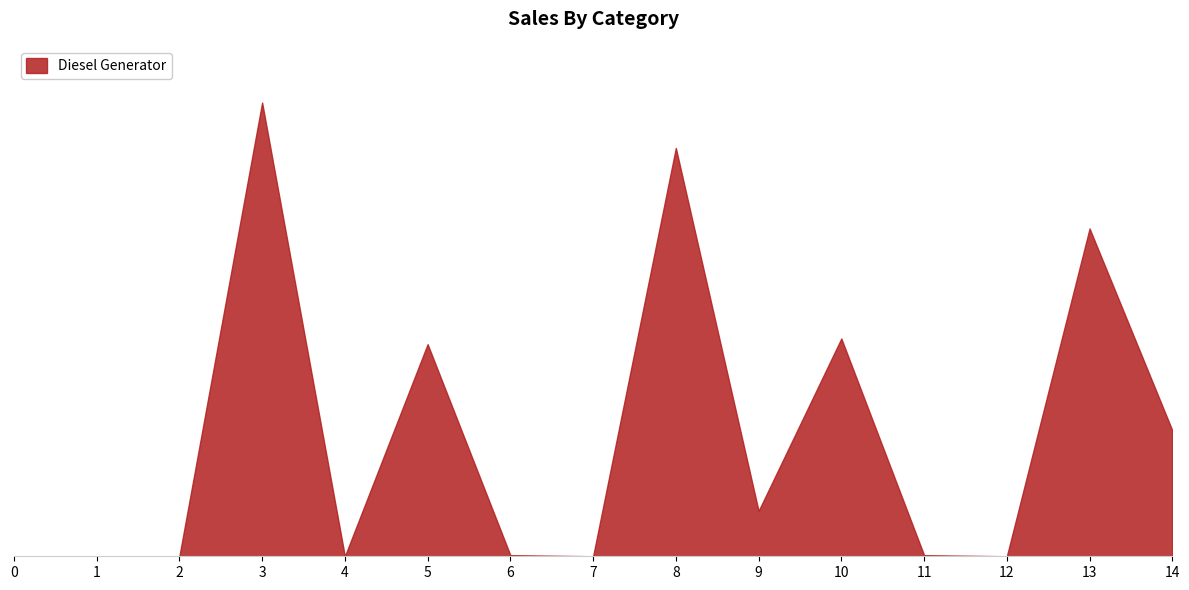

What value does the data have at 8?

360